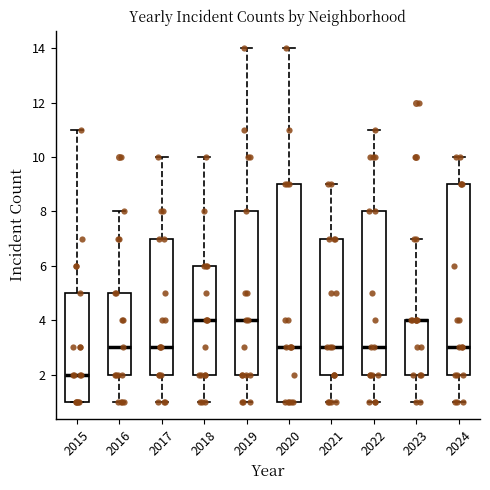

Where does the lower whisker of the box at x = 2016 end on the y-axis? The values are not printed on the chart, so give them approximately, as read against the axis.

1